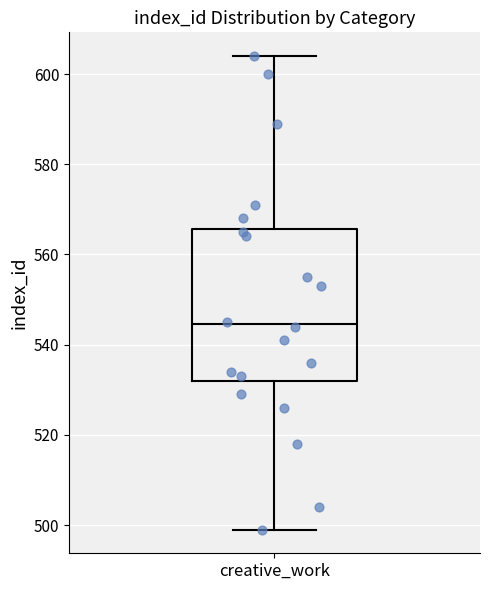

Read this box plot against the y-axis: the position of the median line, the range covered by the box, and the ends of both whiskers. The values are not printed on the chart, so give them approximately, as read against the axis.

median 544, box 532 to 566, whiskers 500 to 604